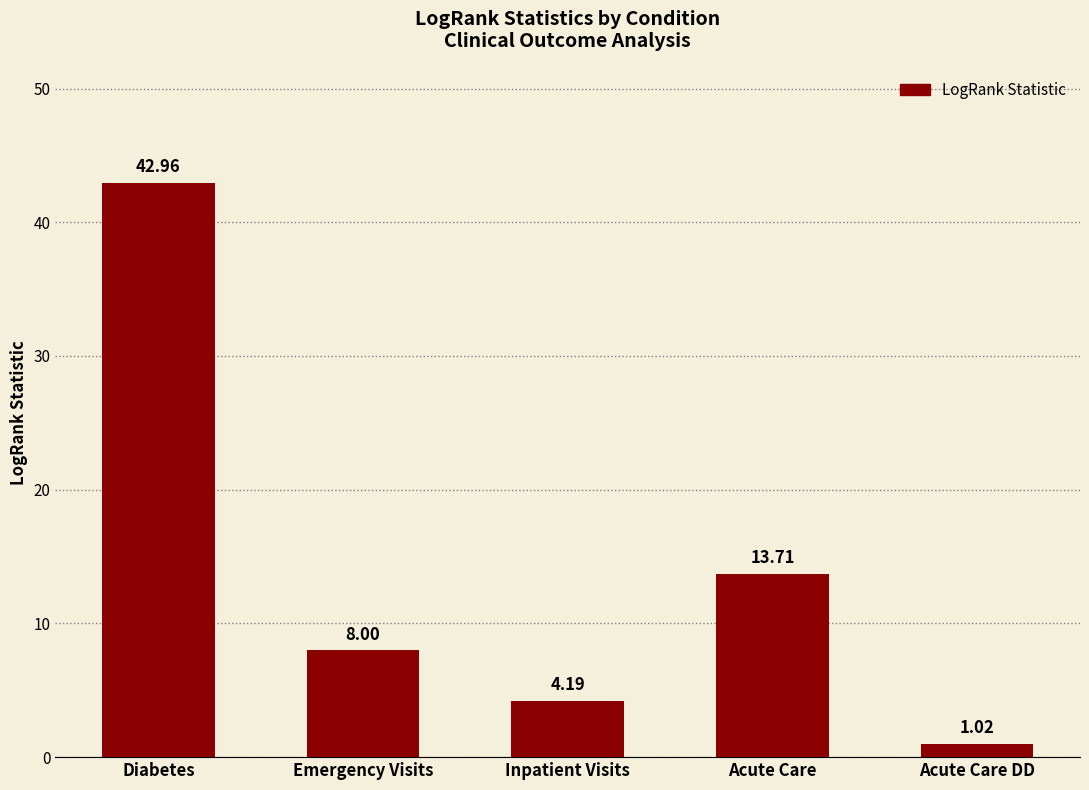

Which label corresponds to the smallest value in the chart?

Acute Care DD